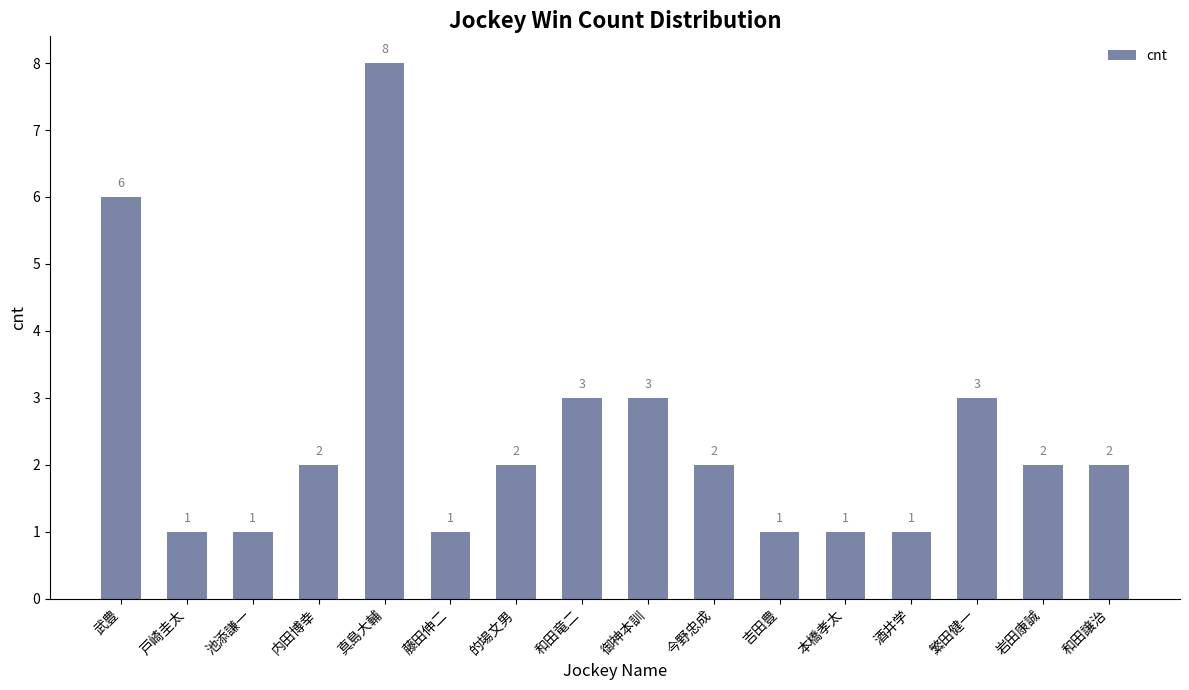

What is the sum of the values at 繁田健一 and 御神本訓?

6